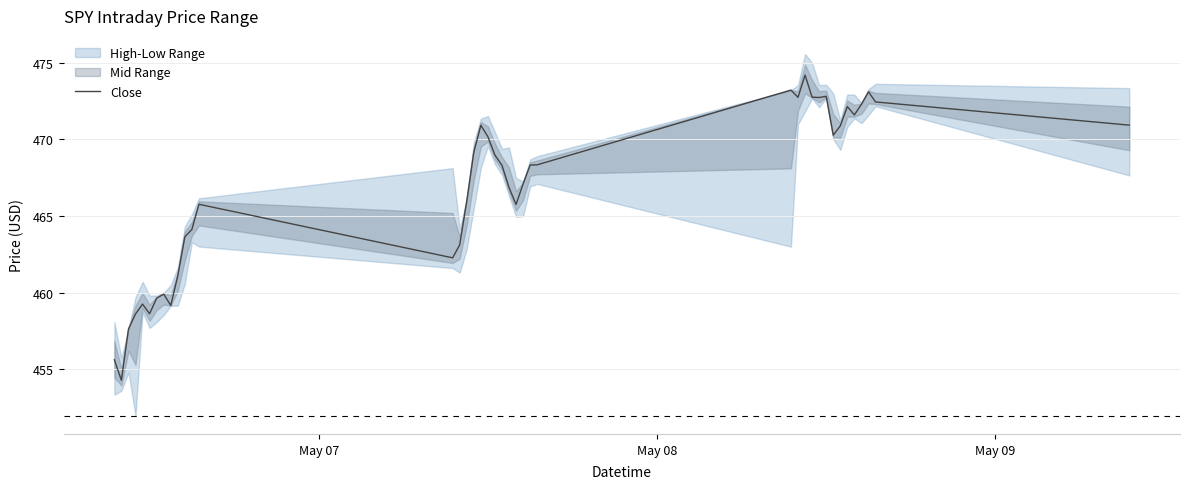

What is the maximum value shown in the chart?

474.2